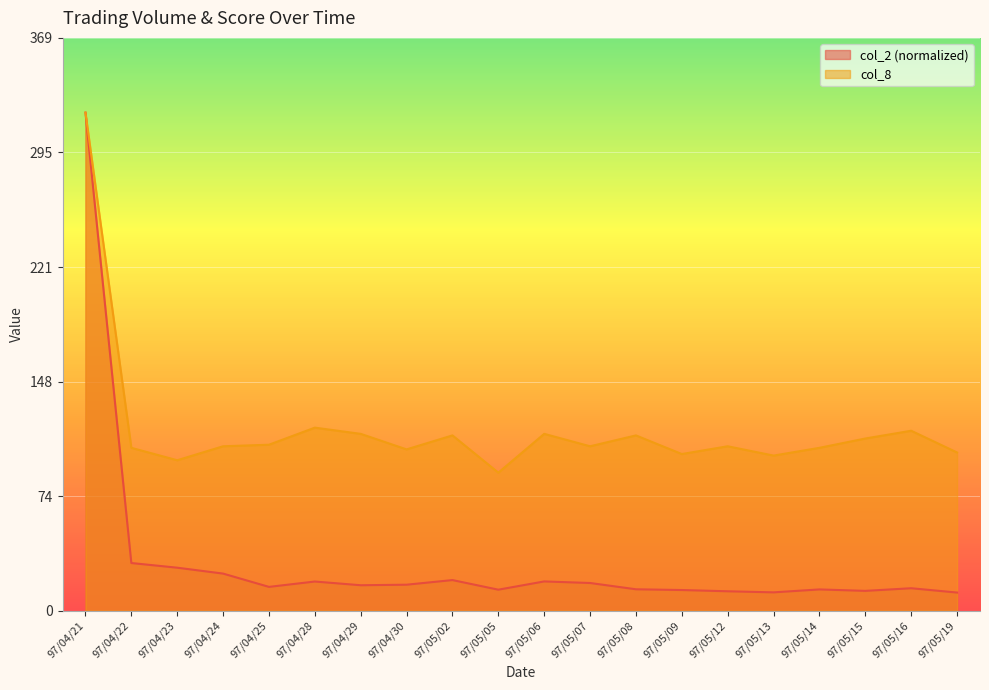

Rank the series by their maximum value, from highest to lowest.

col_2, col_8